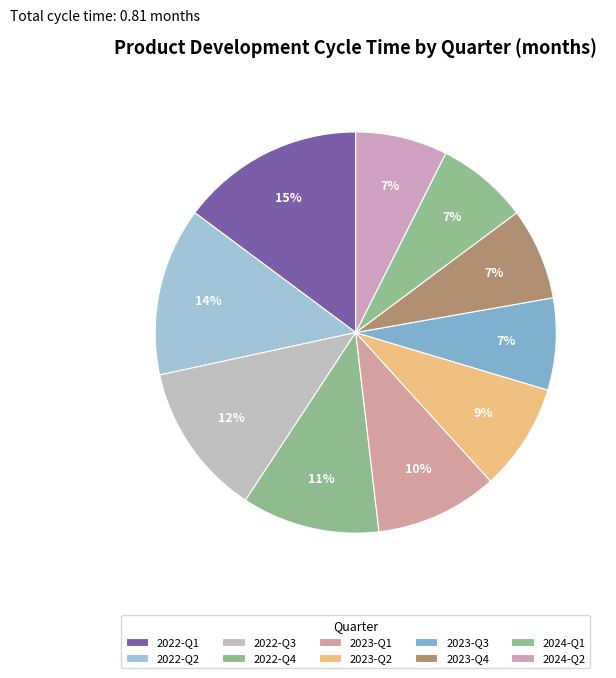

Which category has the smallest portion of the pie?

2023-Q3